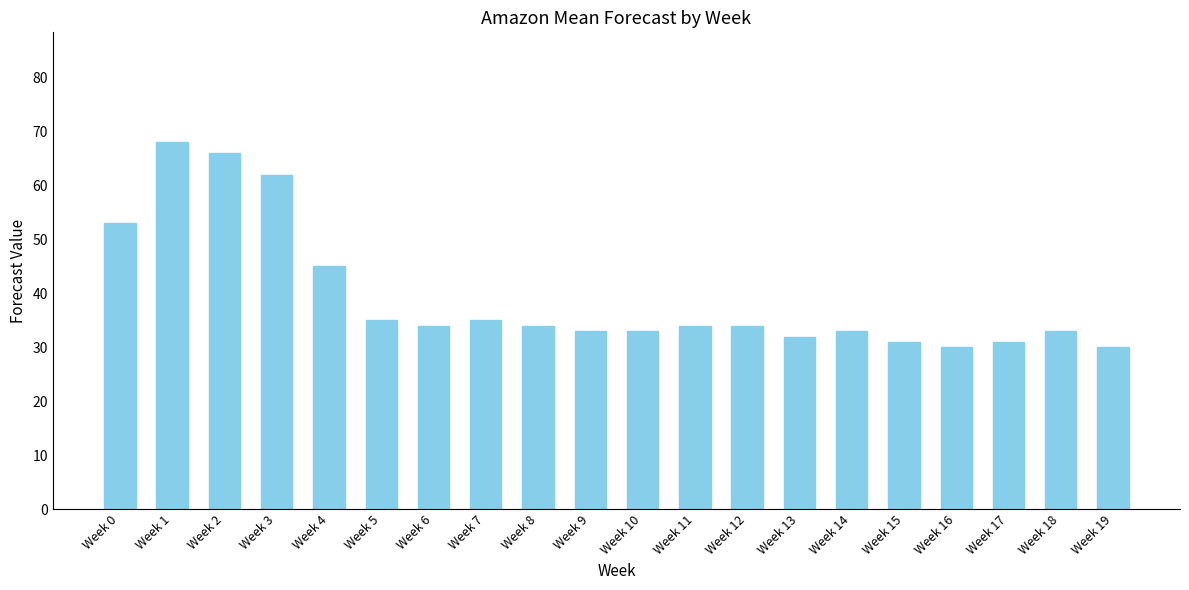

Approximately how many times larger is the value at Week 0 compared to Week 11?

1.6